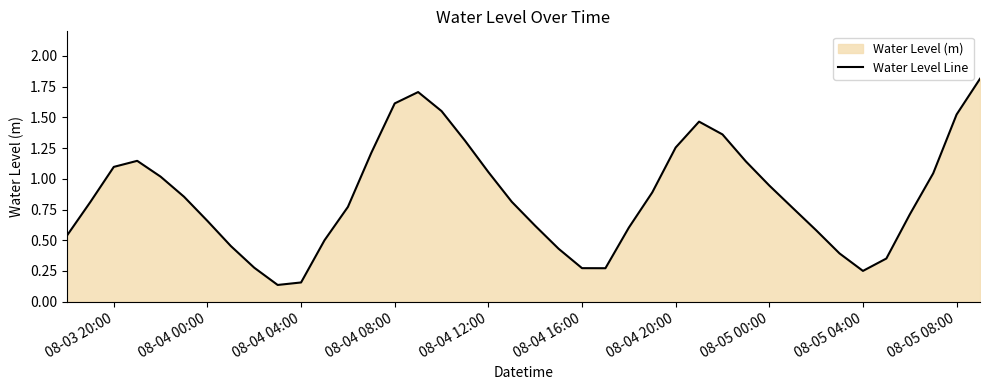

What is the sum of the values at 08-04 00:00 and 08-04 12:00?

1.7